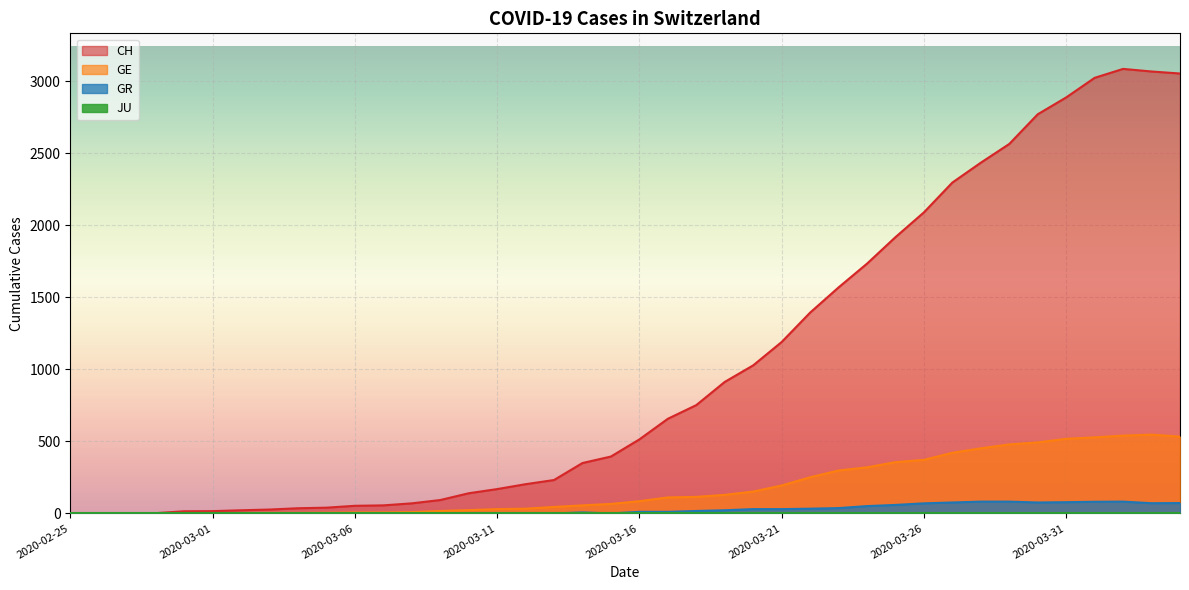

What is the greatest value displayed?

3086